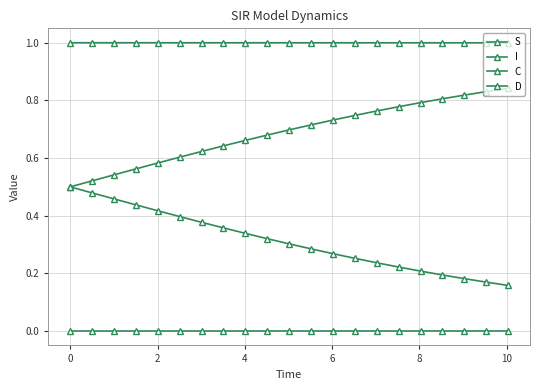

Is this an area chart (filled region under the line)?

No